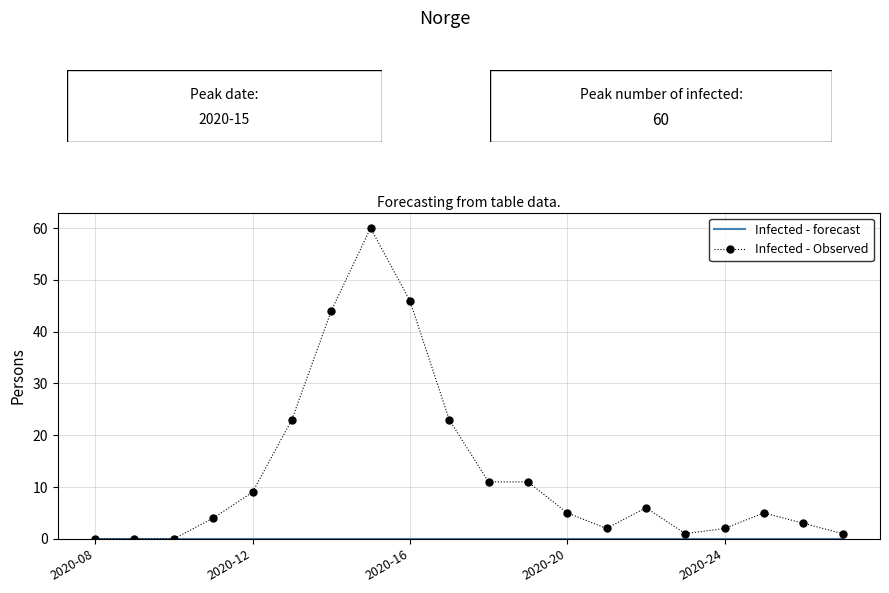

Which series has the largest range (max minus min)?

Infected - Observed